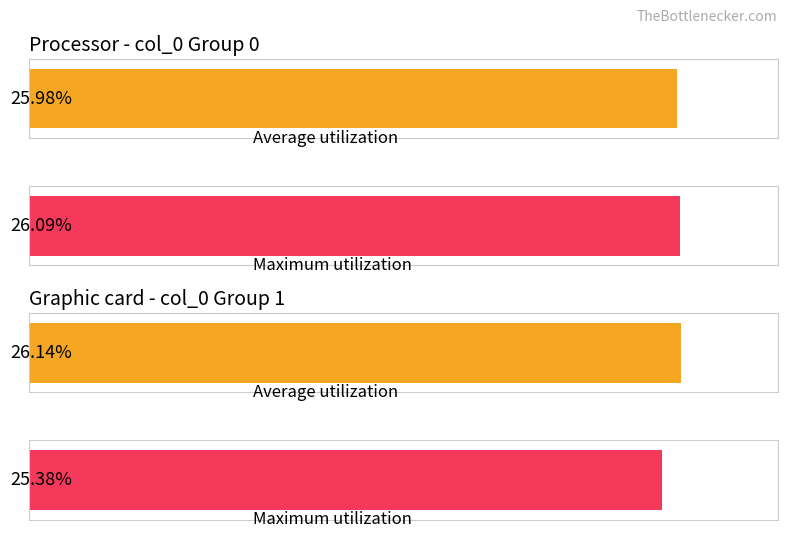

Which has a higher value, 4 or 1?

1